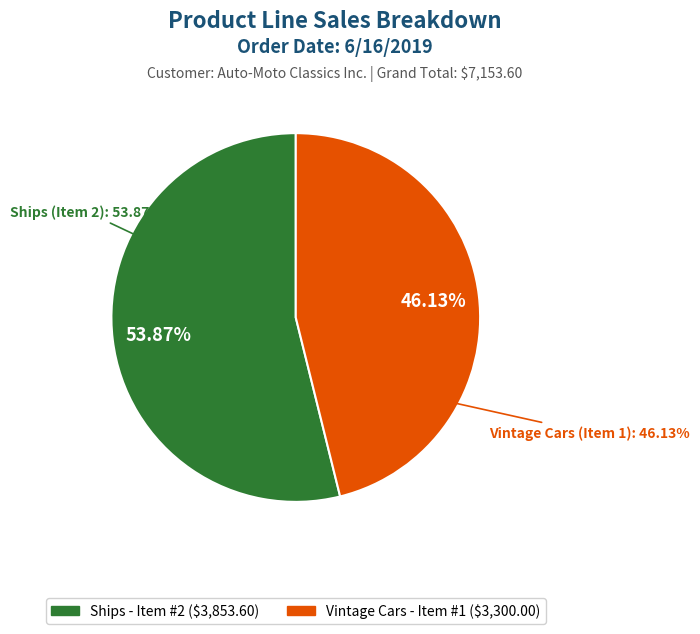

Which category has the biggest portion of the pie?

Ships (Item 2)